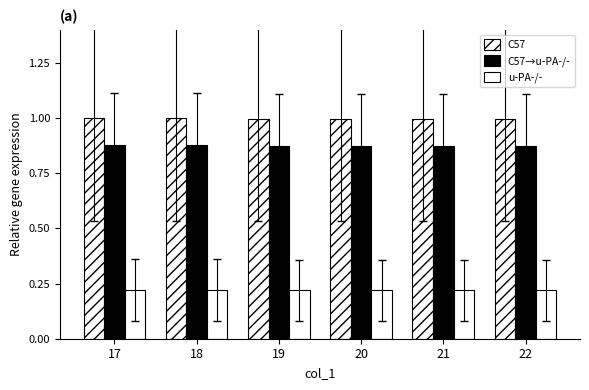

What is the difference between the highest and lowest values at 20?

0.8